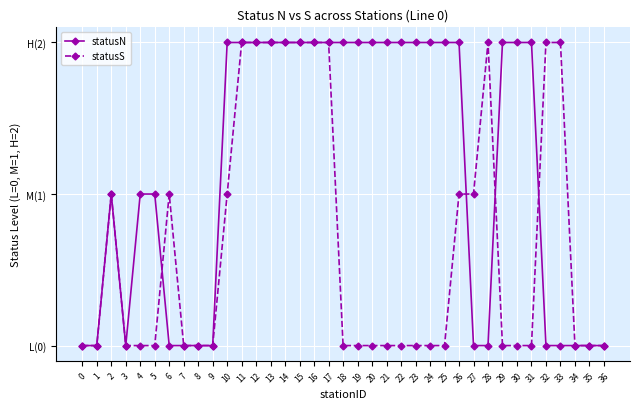

True or false: statusN has a value of 3 at 14.

False